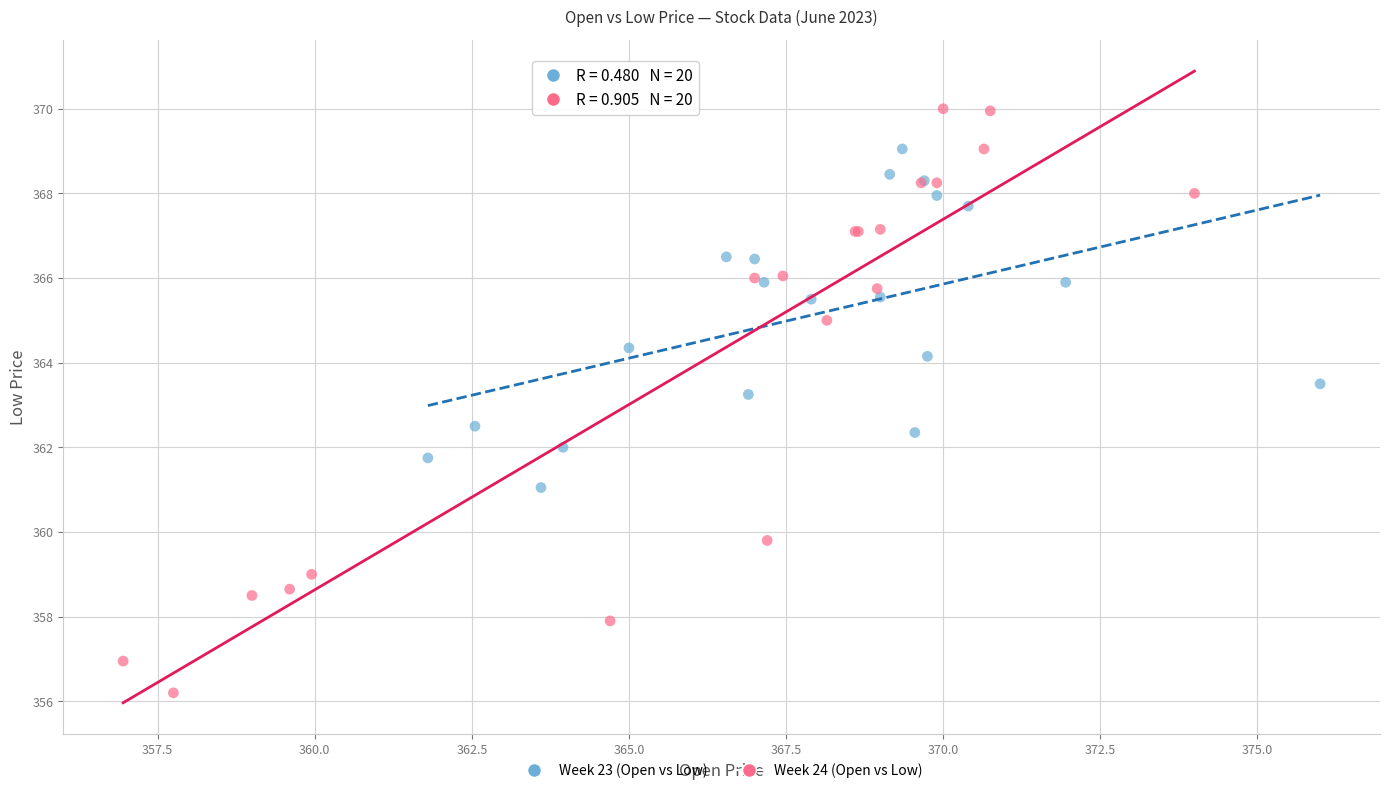

Which series contains the lowest Y value?

Week 24 (Open vs Low)